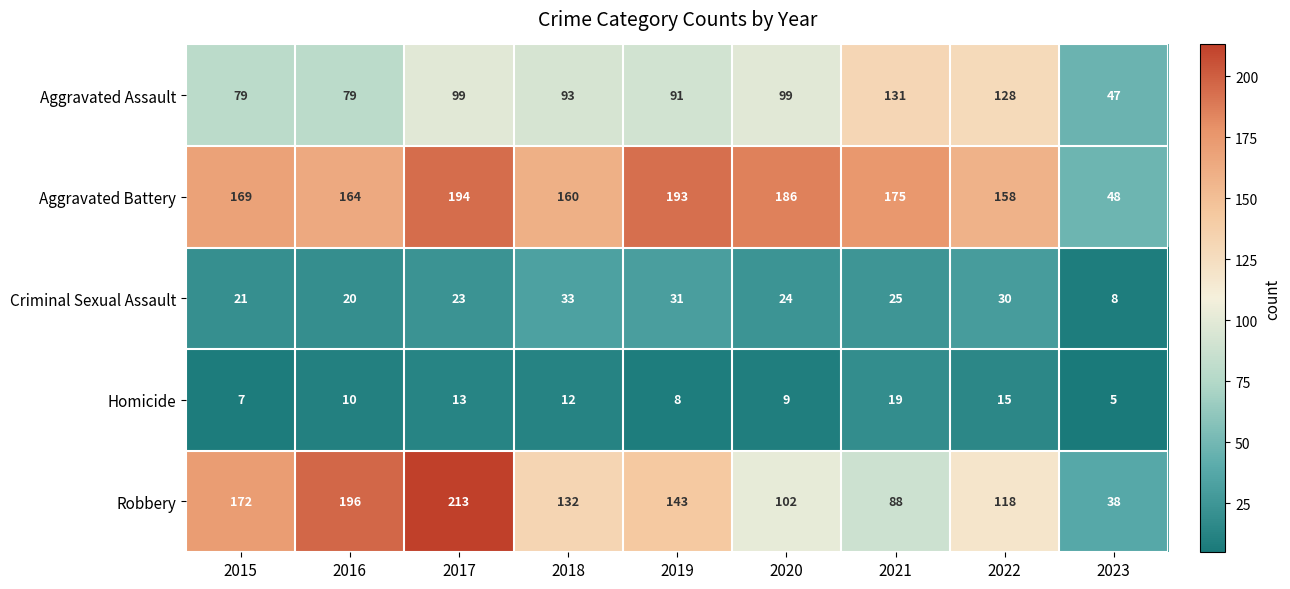

The Criminal Sexual Assault series shows 23 at 2017. True or false?

True